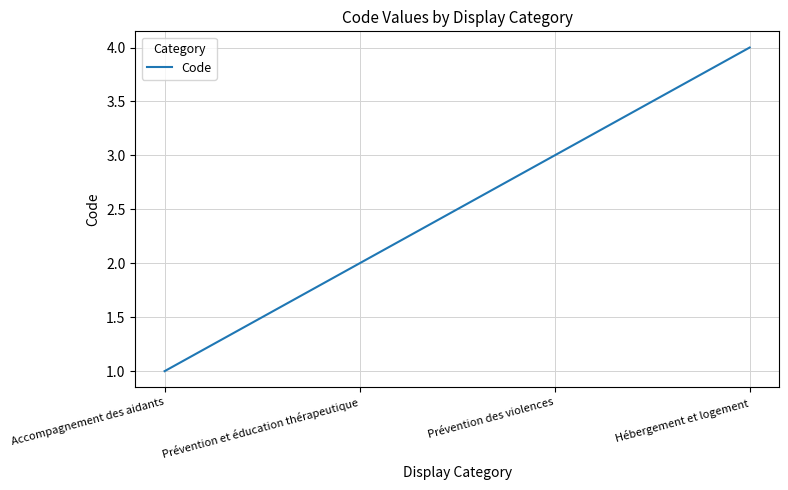

What is the maximum value shown in the chart?

4